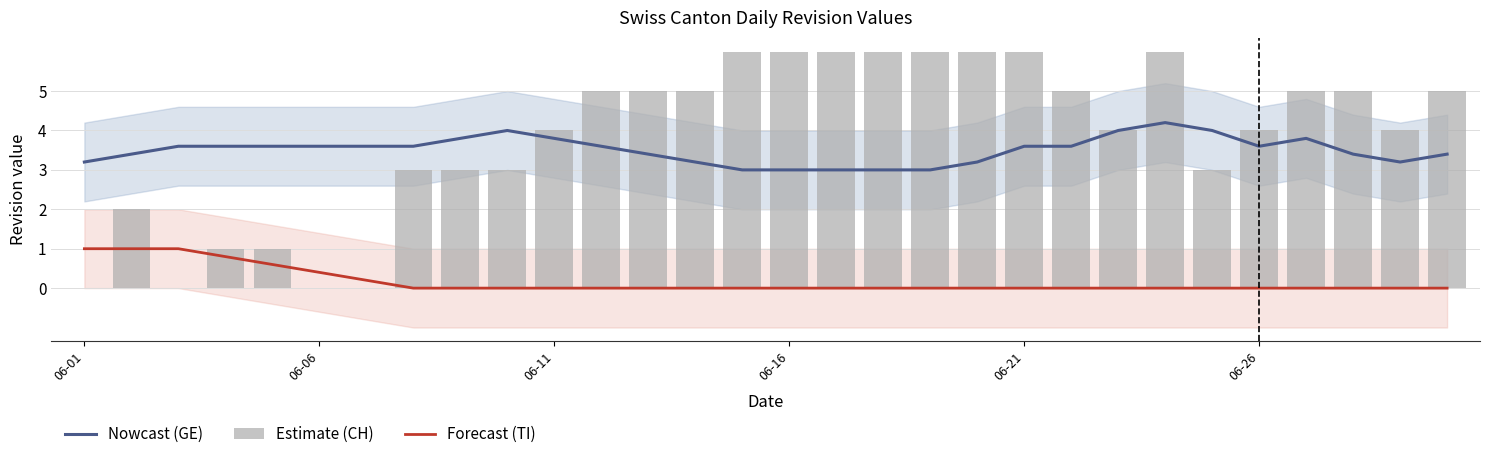

What is the value of the GE bar at the 20th from the left?

3.2